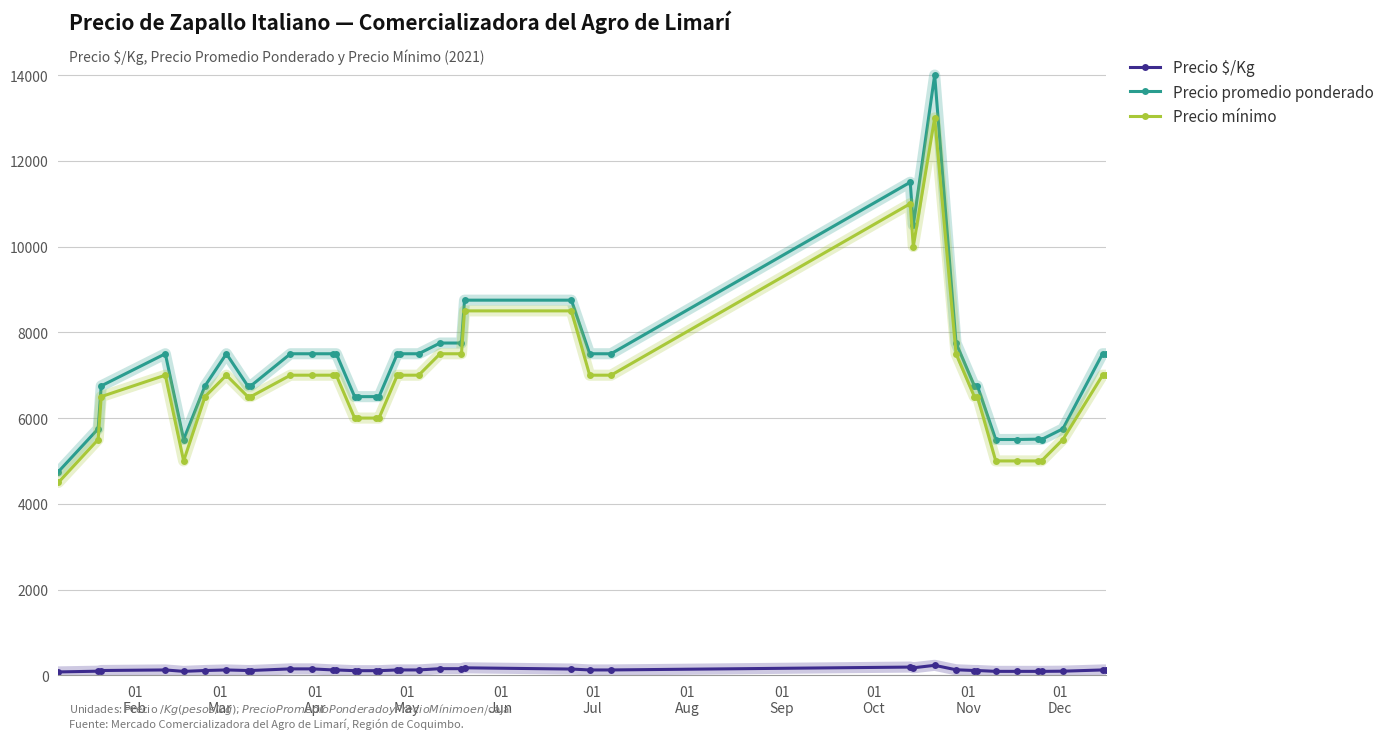

What is the lowest value of the Precio promedio ponderado series?

4750